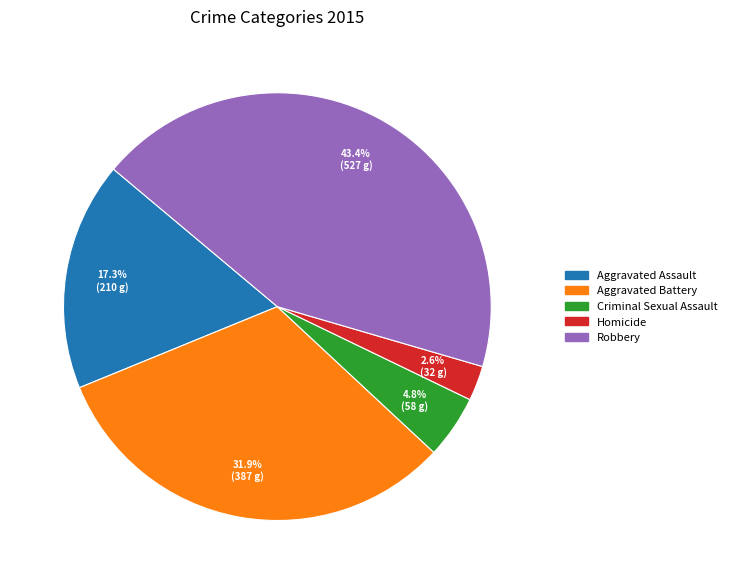

To the nearest percent, what portion does Homicide represent?

3%